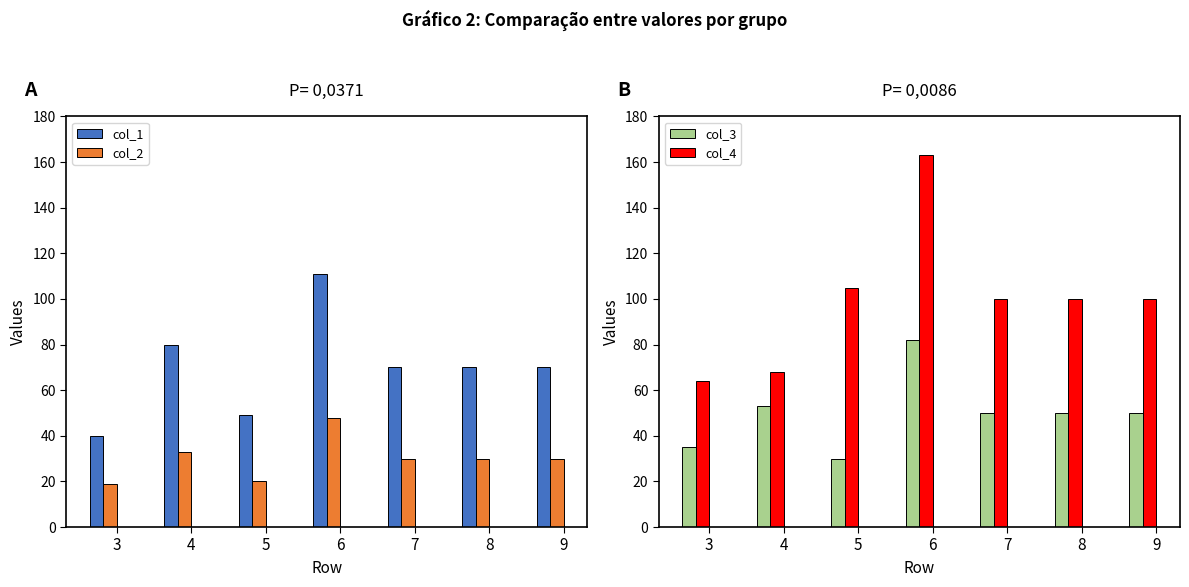

Rank the categories by col_3 value from highest to lowest.

6, 4, 7, 8, 9, 3, 5